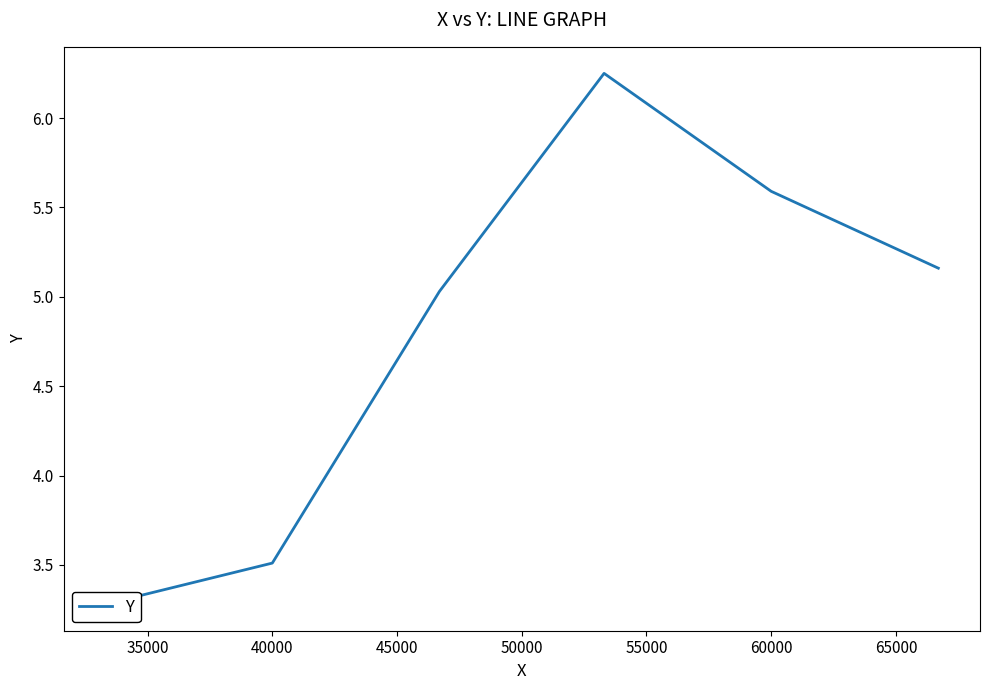

Is it true that the value at 60000 is 5.6?

True